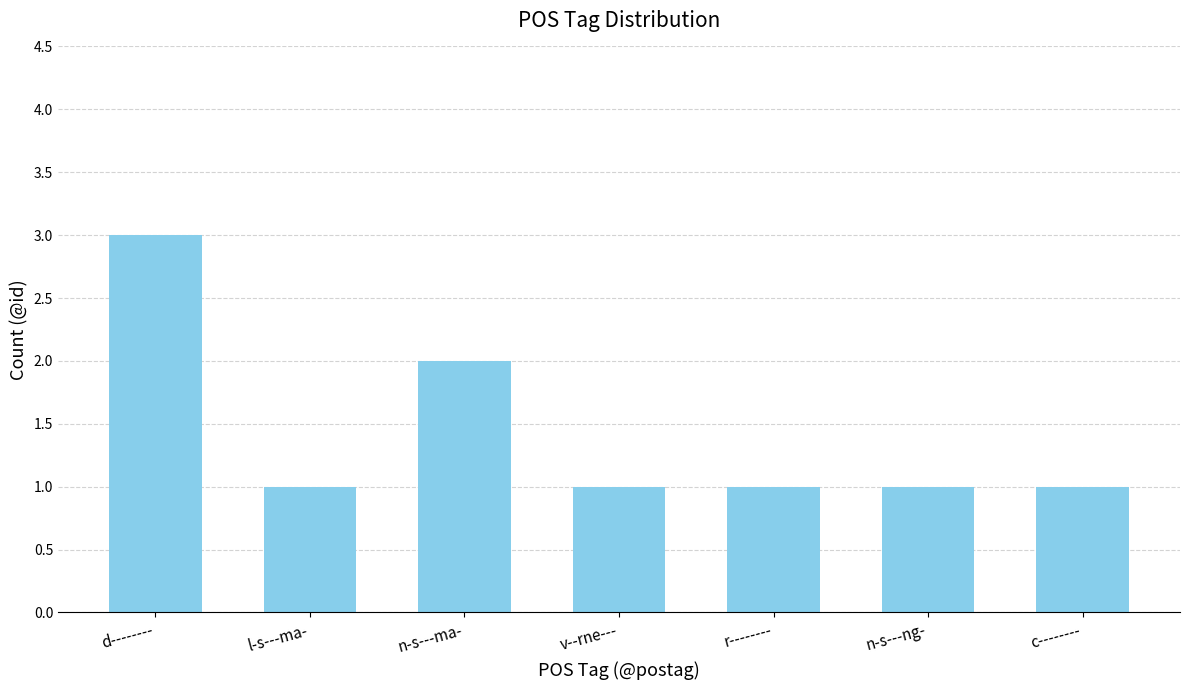

Read the value at d--------.

3